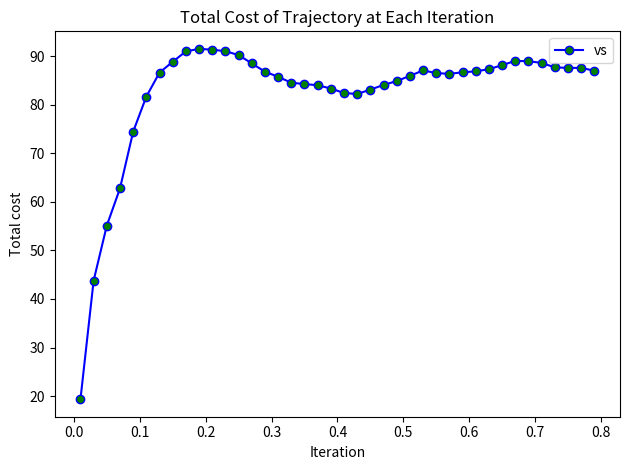

True or false: the data has more than 1 interior local peaks.

True